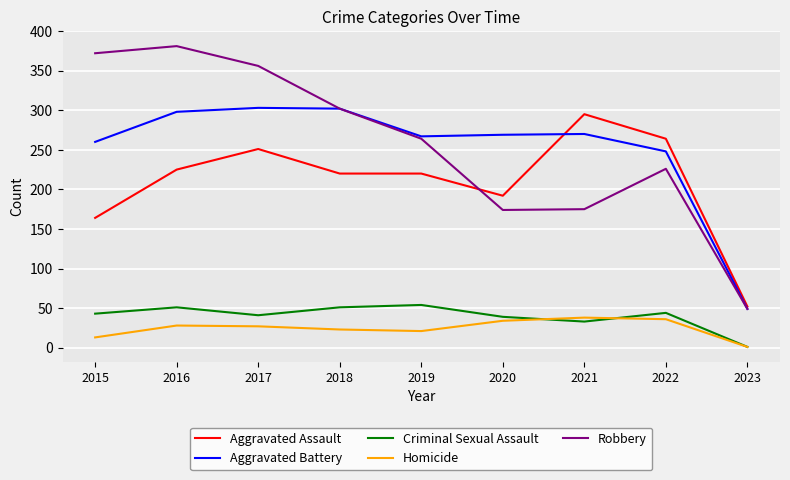

What is the difference between the maximum and second lowest values in the Aggravated Battery series?

55